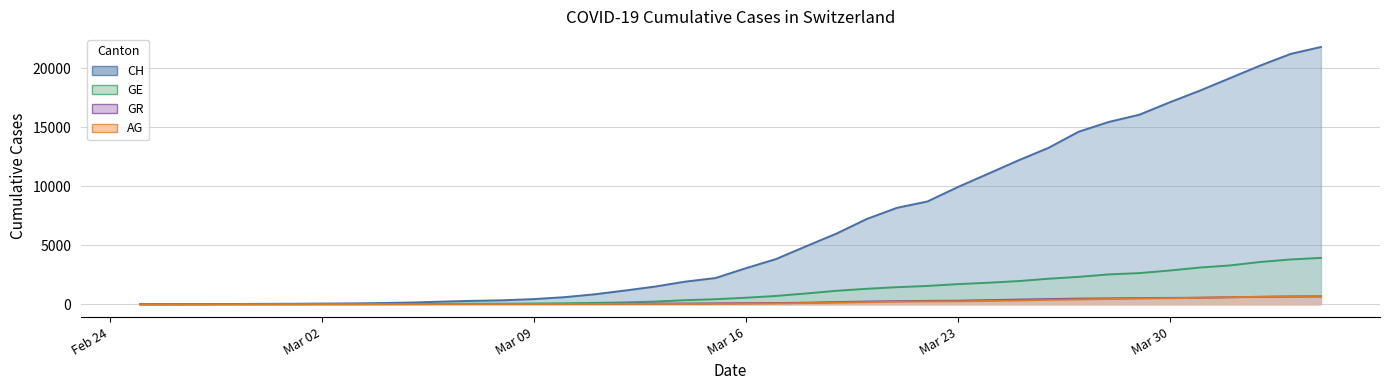

At which category is the sum across all series the highest?

2020-04-04